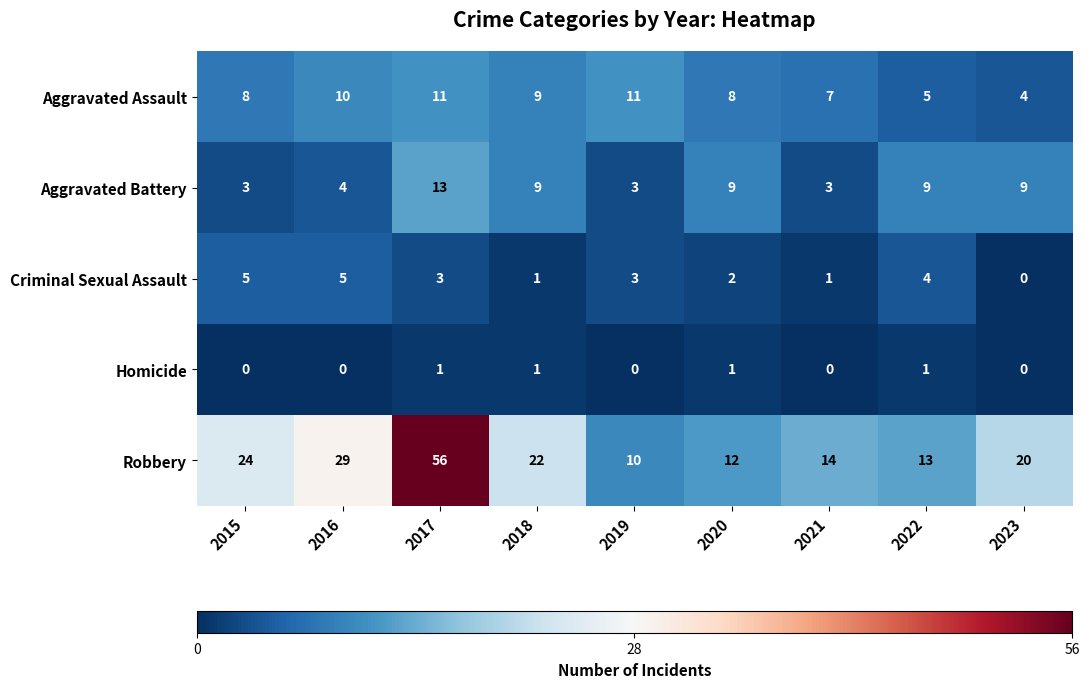

How many data points in Aggravated Battery are less than 9?

4